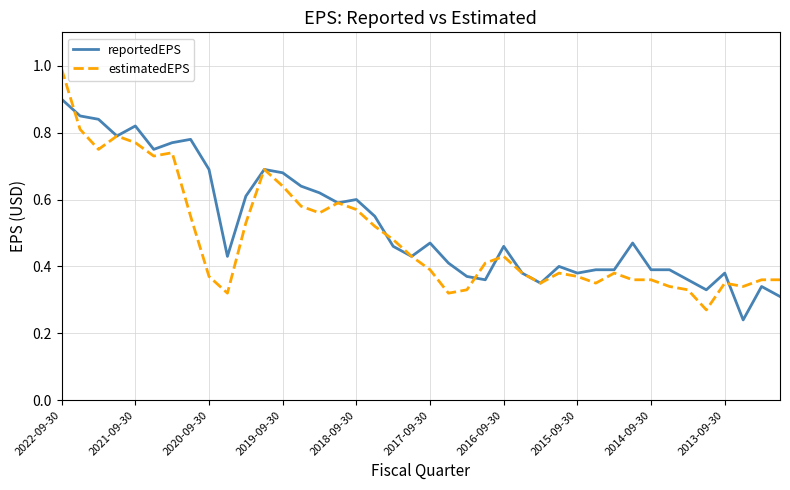

Which series has the widest spread of values?

estimatedEPS